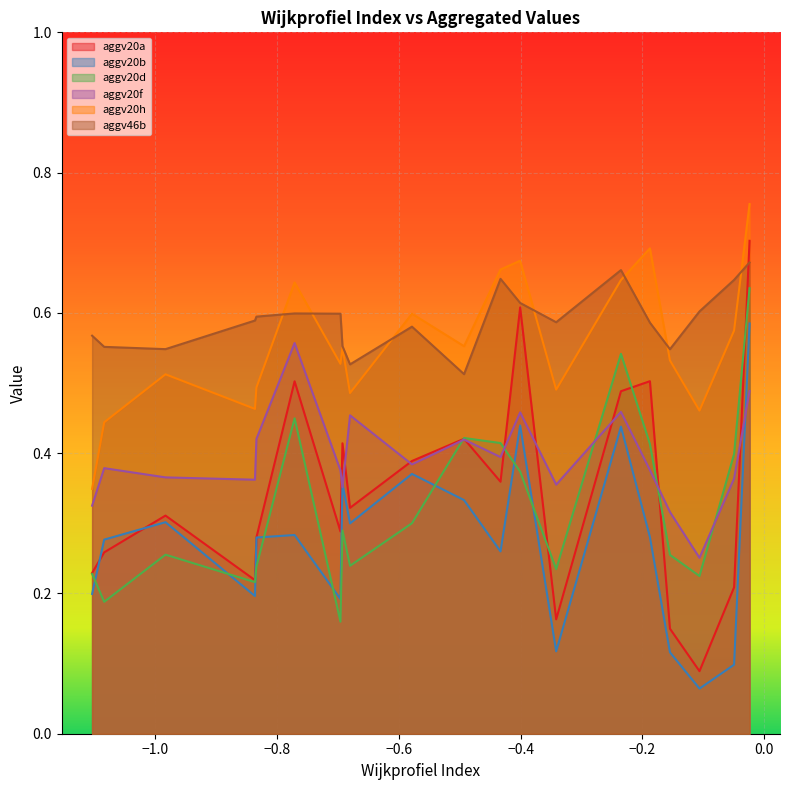

True or false: aggv20d and aggv20h cross at least once.

False